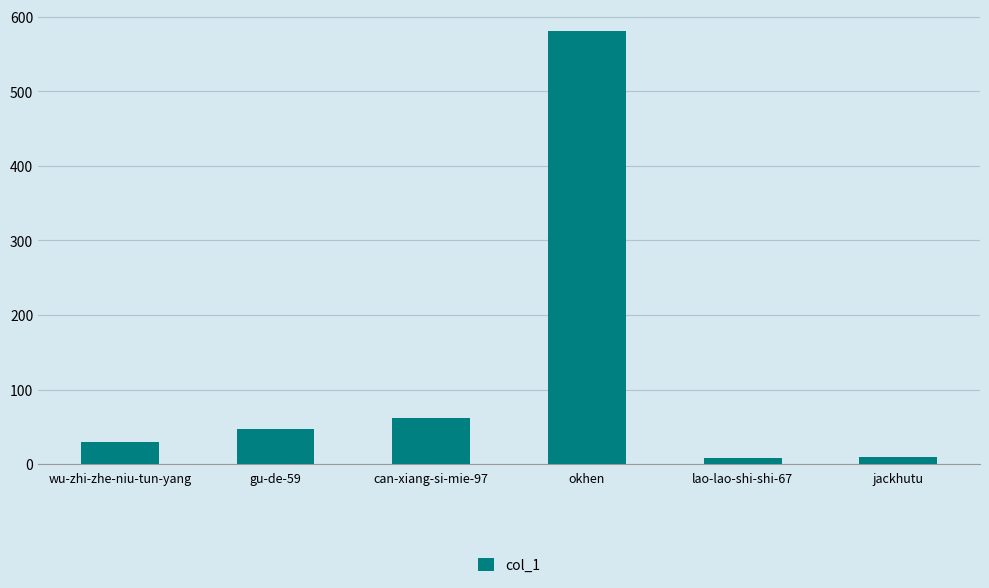

What is the sum of the values at okhen and lao-lao-shi-shi-67?

589